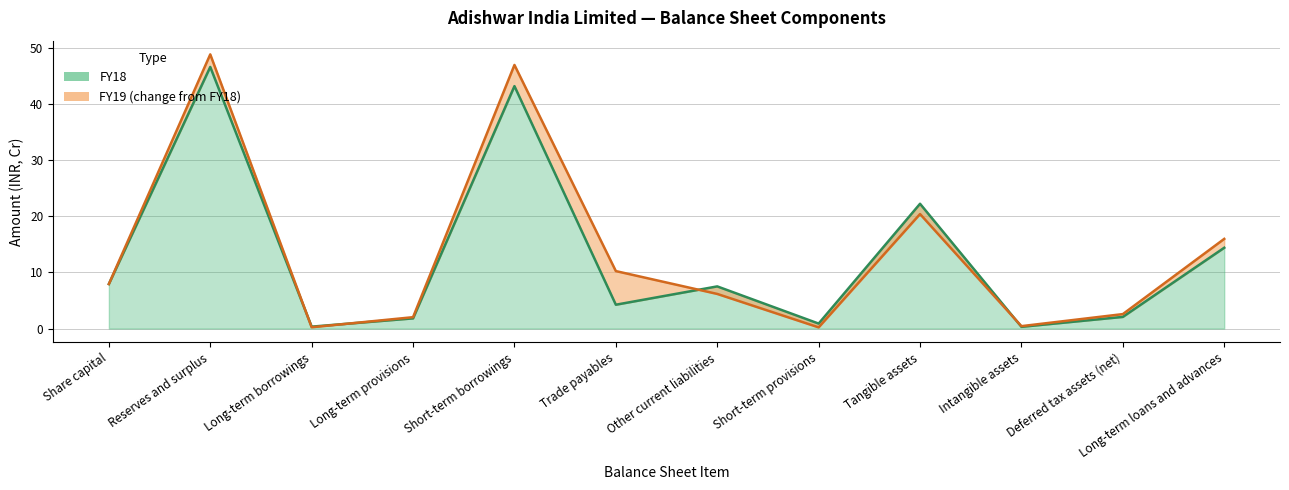

True or false: FY18 and FY19 cross at least once.

True